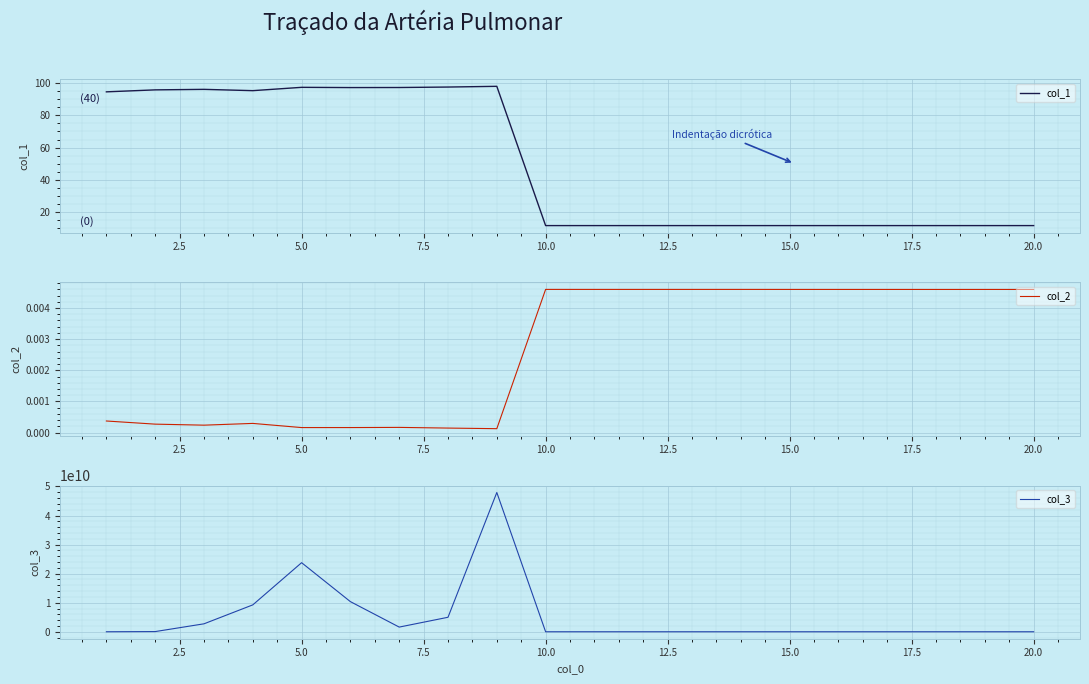

What is the average value of the col_3 series?

5035078821.5